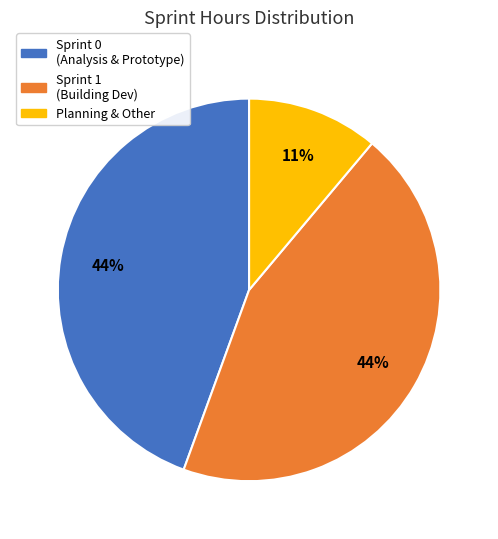

To the nearest percent, what is the difference between the largest and smallest slice percentages?

33%